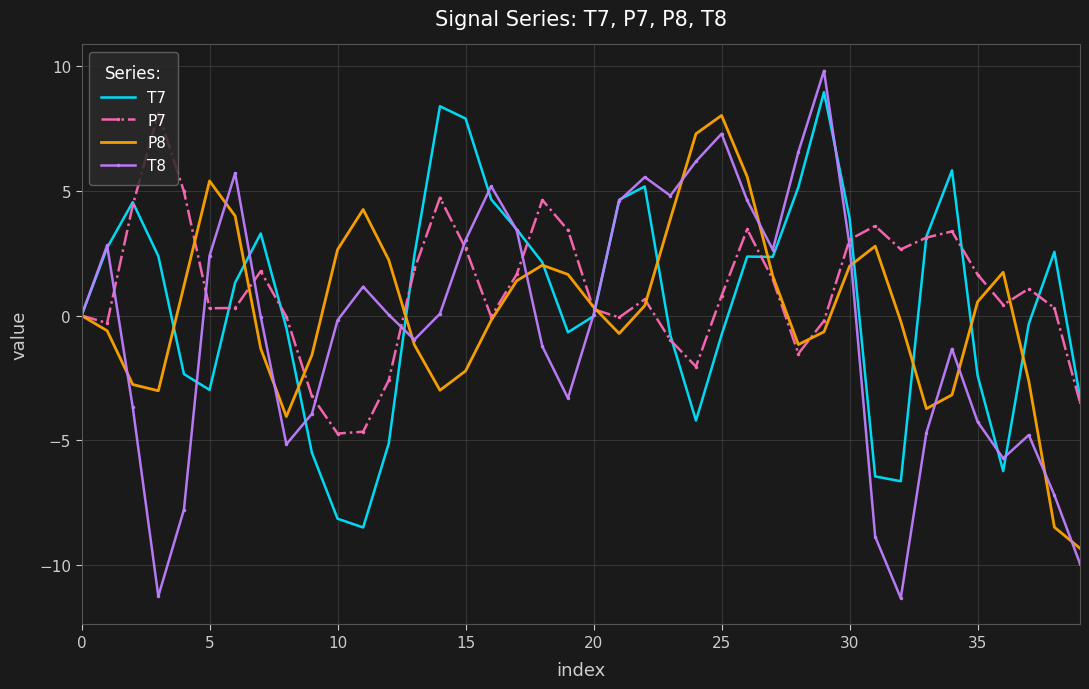

In P7, how many points are lower than both neighbors (excluding endpoints)?

9